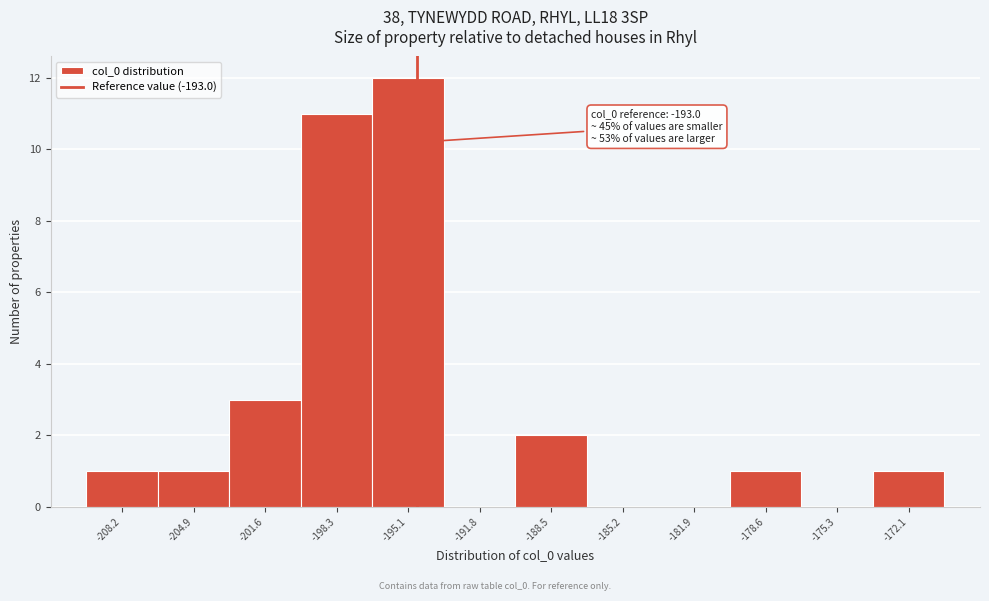

Reading left to right, list all the values displayed in this chart.

-208.2=1	-204.9=1	-201.6=3	-198.3=11	-195.1=12	-191.8=0	-188.5=2	-185.2=0	-181.9=0	-178.6=1	-175.3=0	-172.1=1